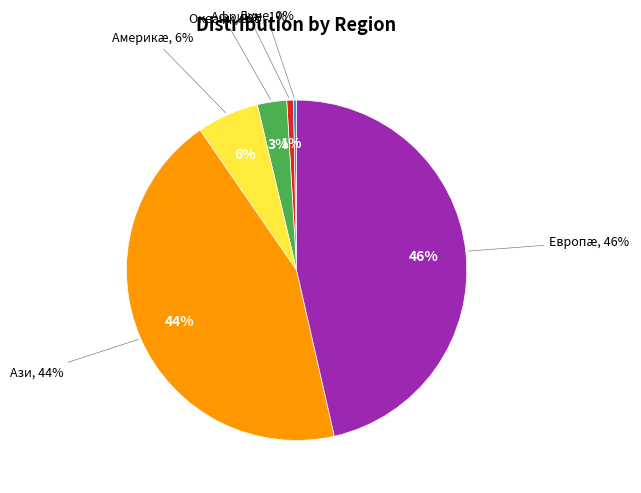

Count the number of slices in the pie.

6